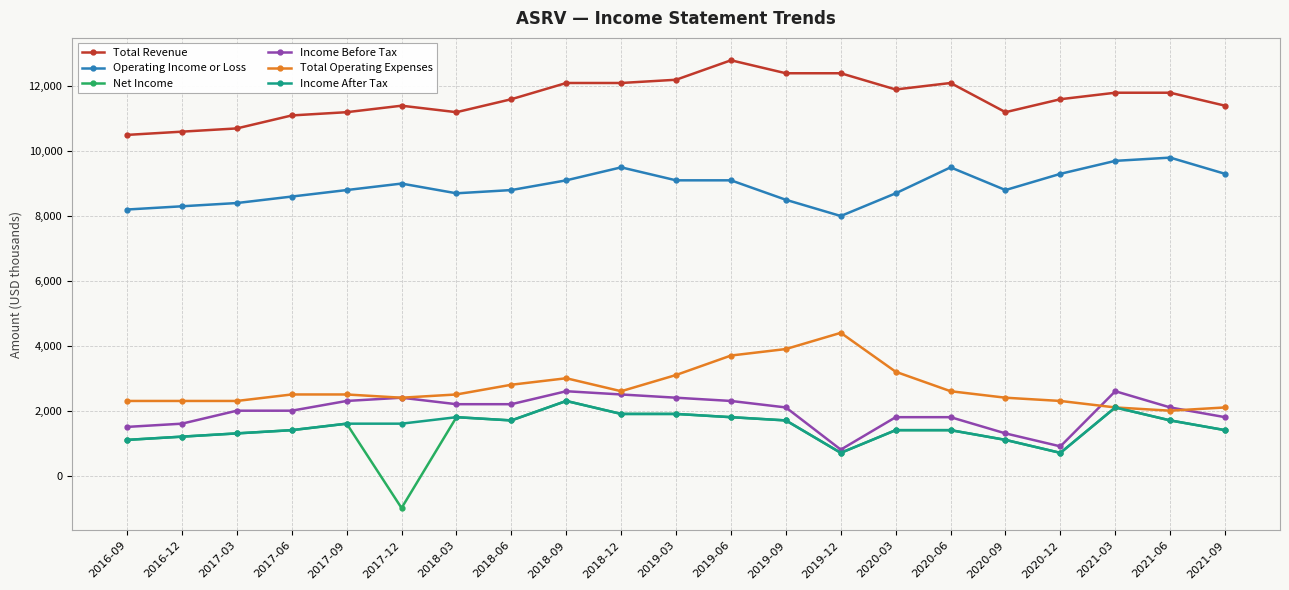

How many data points does each series have?

21